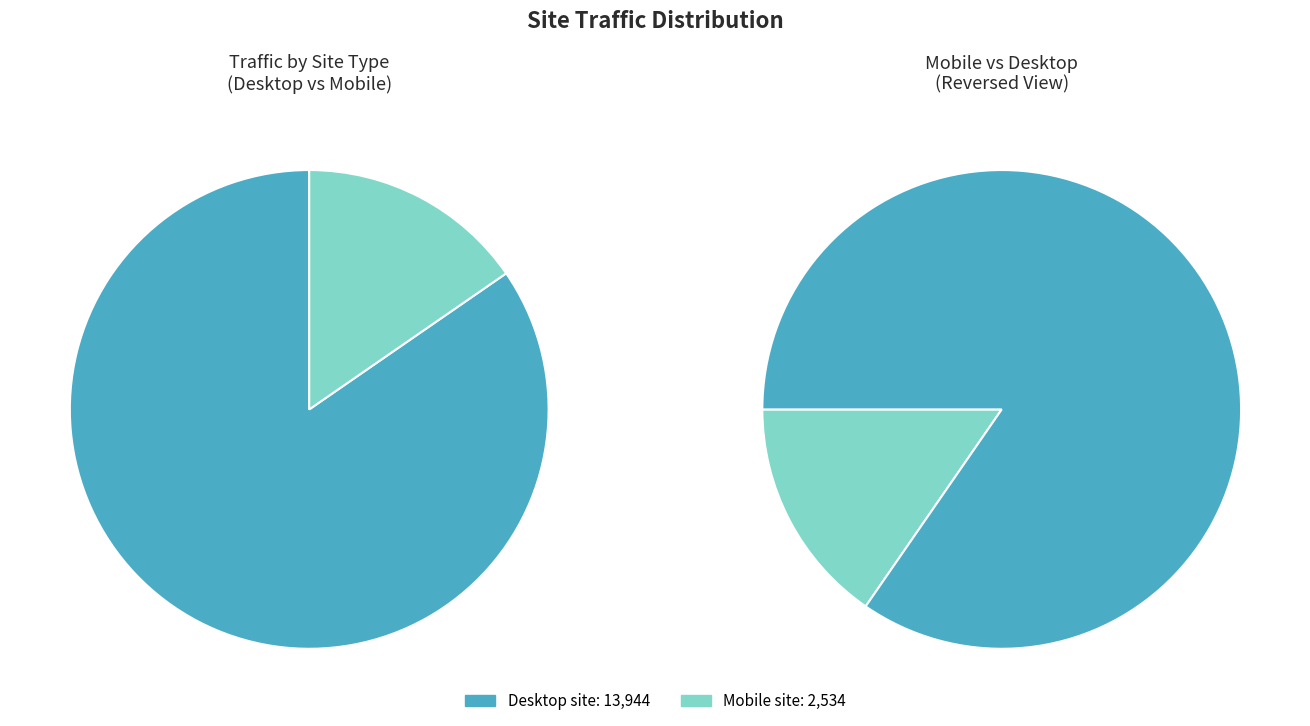

Does 20 account for over 50% of the chart?

No